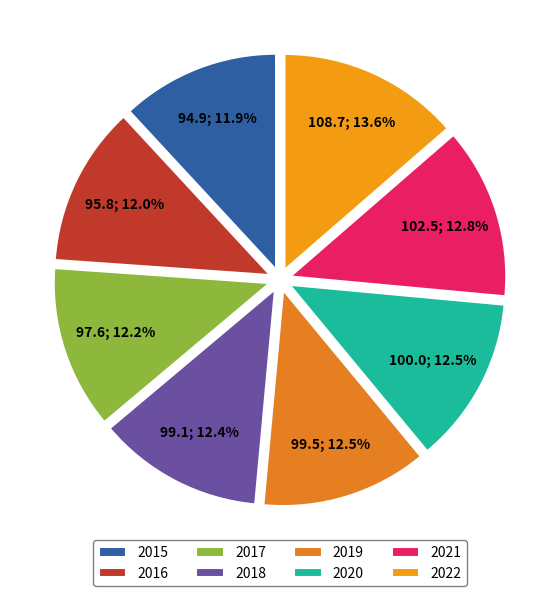

Is the sum of 2022 and 2015 greater than half?

No